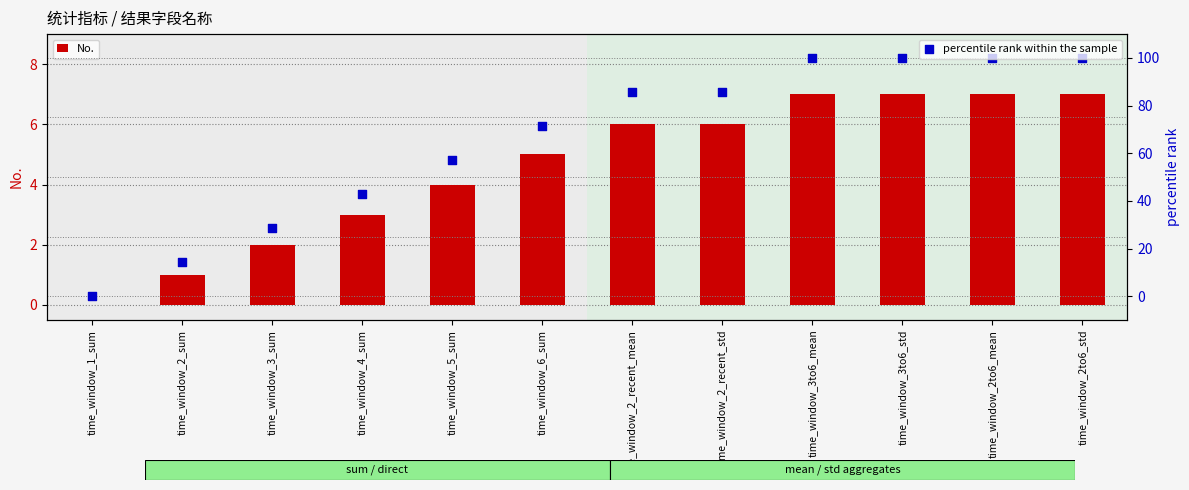

Which series contains the highest Y value?

percentile rank within the sample